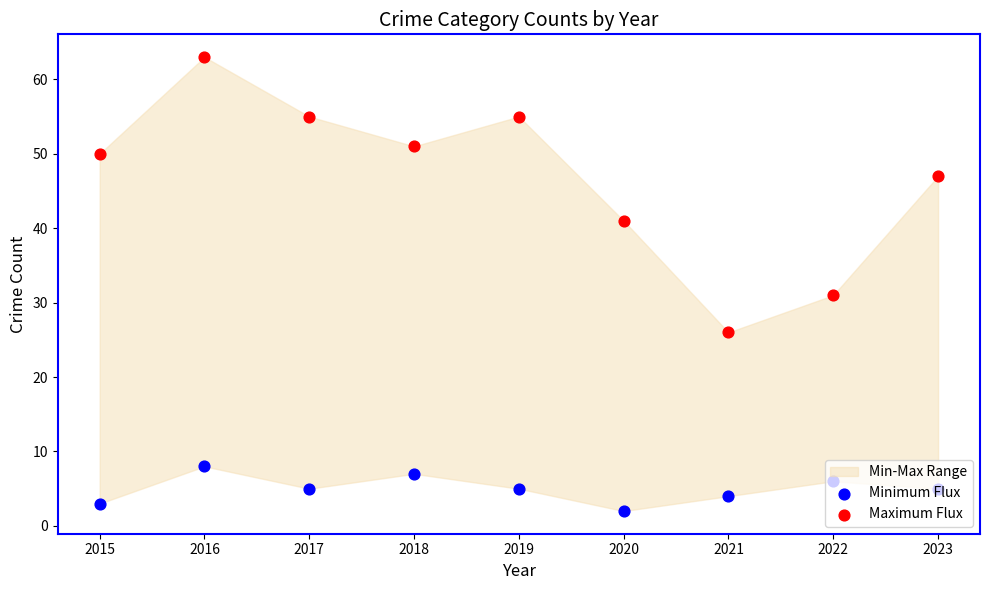

Which series contains the highest Y value?

Maximum Flux